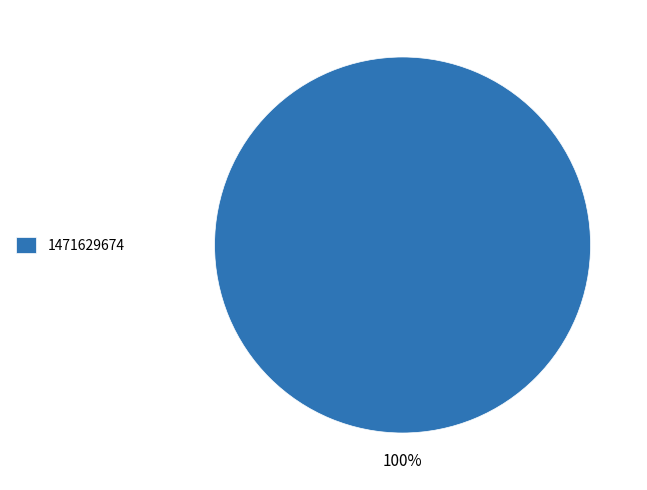

How many segments does this pie chart have?

1